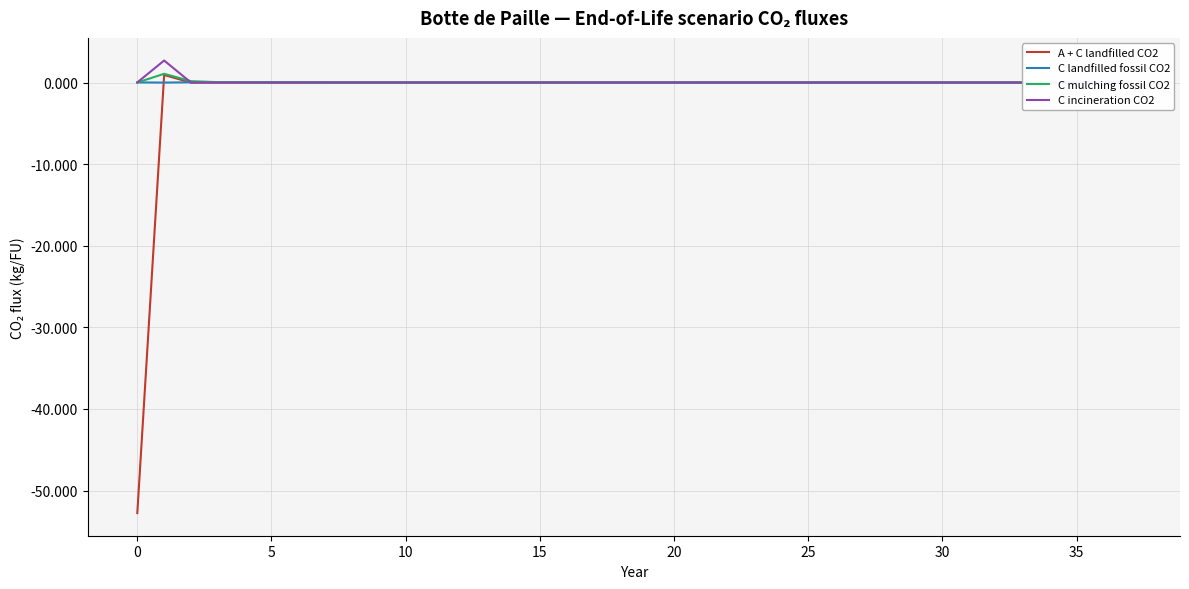

True or false: A + C landfilled CO2 has a value of 0.0 at 27.

True